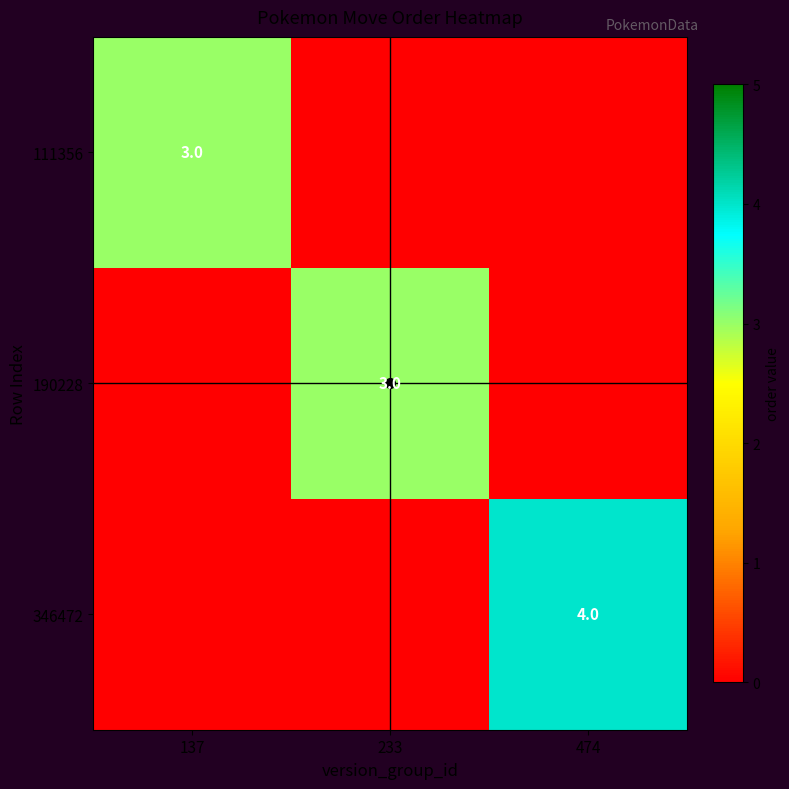

At how many categories does at least one series exceed 3?

1